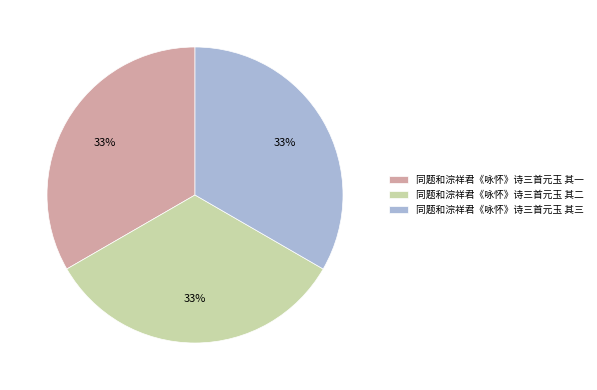

To the nearest percent, what percentage of the pie is 同题和淙祥君《咏怀》诗三首元玉 其一?

33%